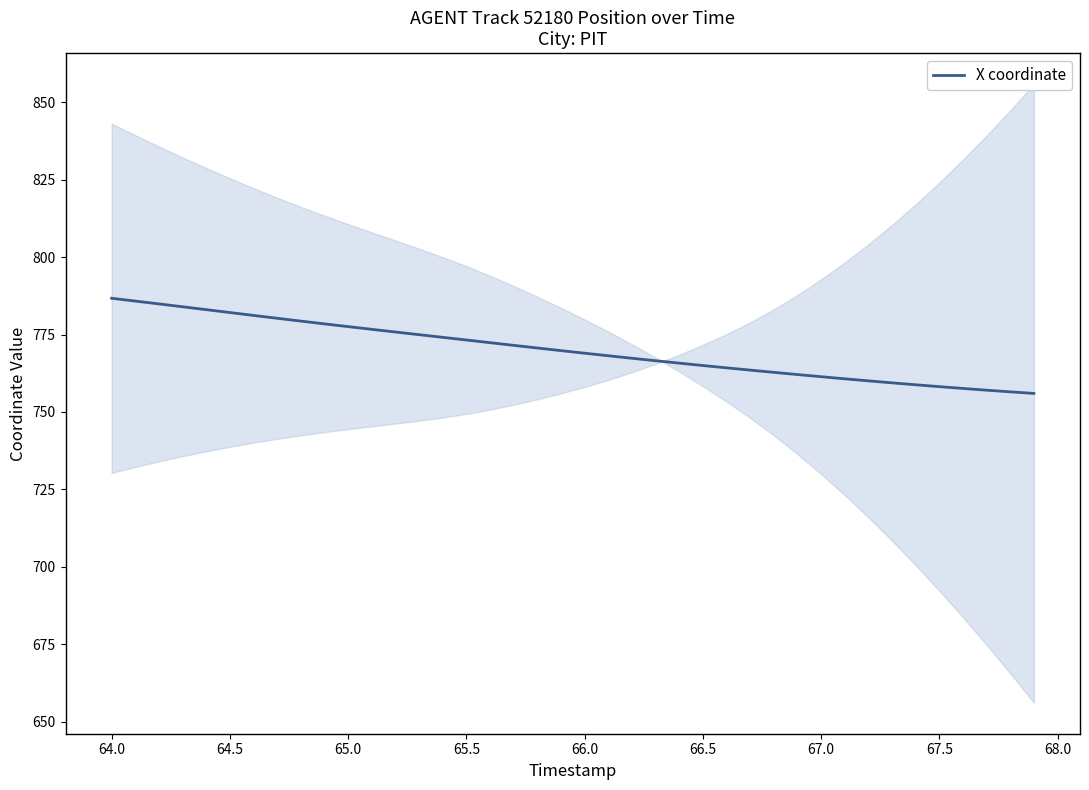

What is the lowest value of the X coordinate series?

756.0